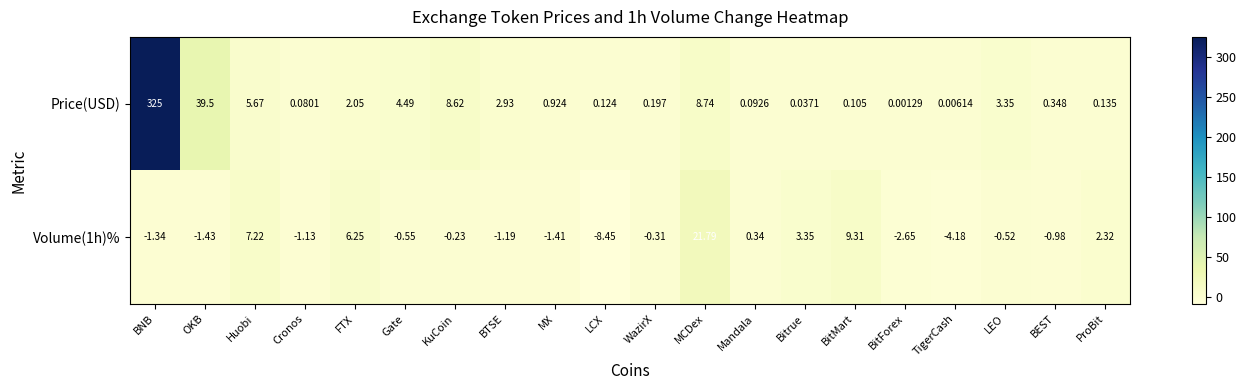

Is the value of Volume(1h)% at BEST greater than the value of Price(USD) at BitForex?

No